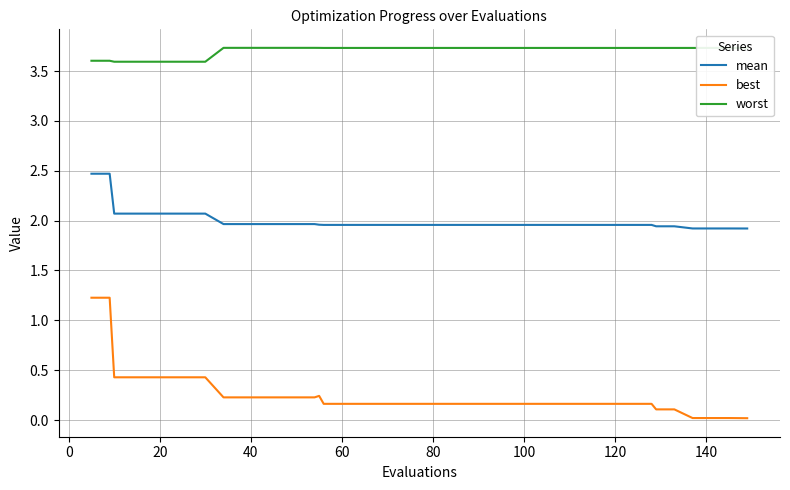

True or false: best and mean cross at least once.

False